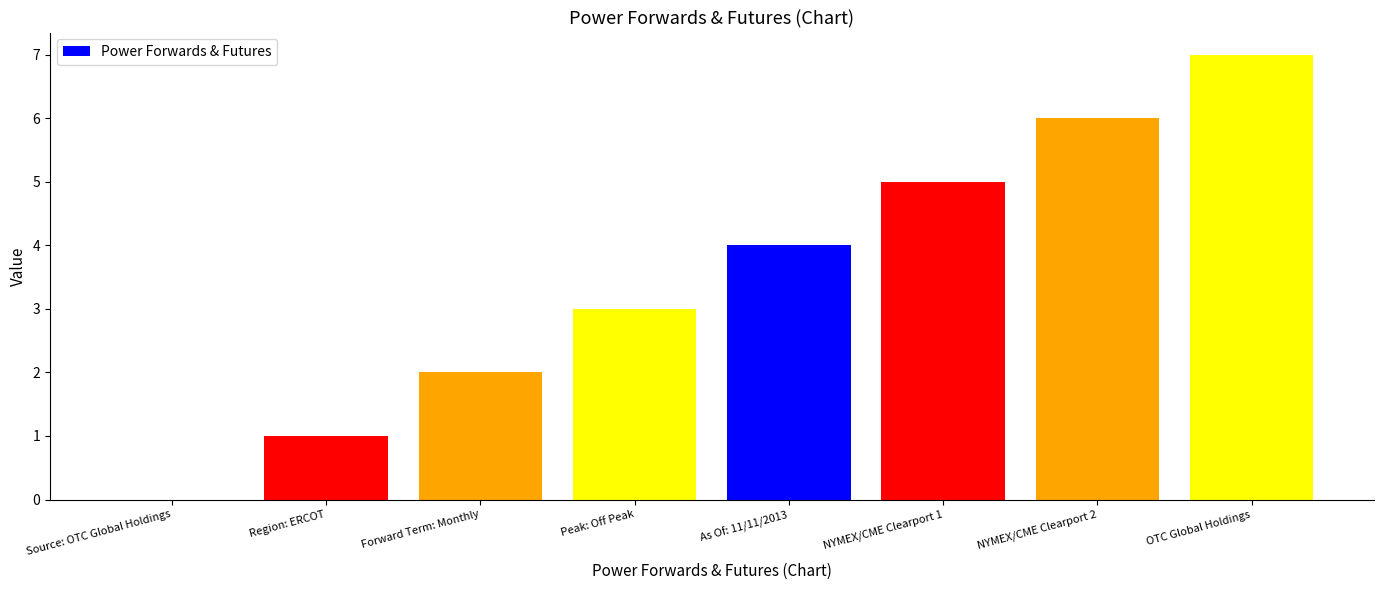

Which category has the highest value across all series?

OTC Global Holdings